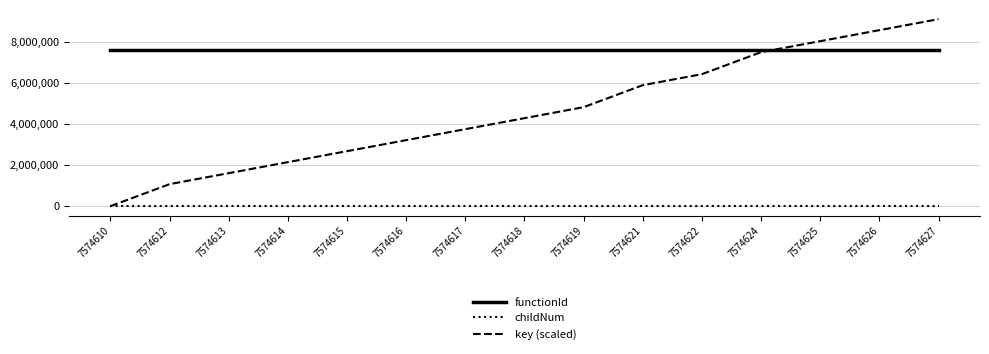

At which category does the chart reach its peak across all series?

7574627